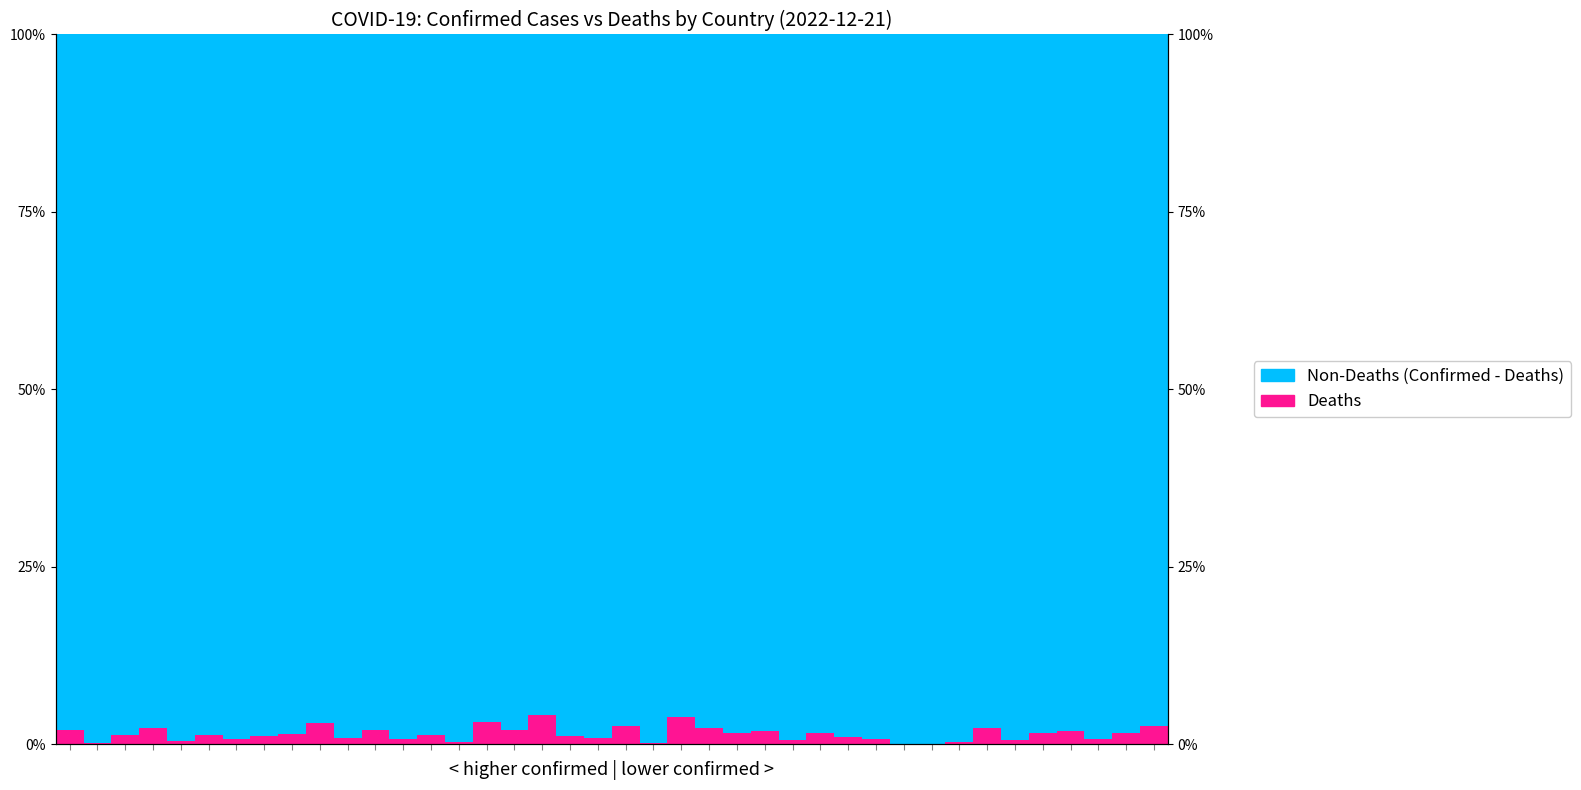

What is the difference between the highest and lowest values at 28?

98.0